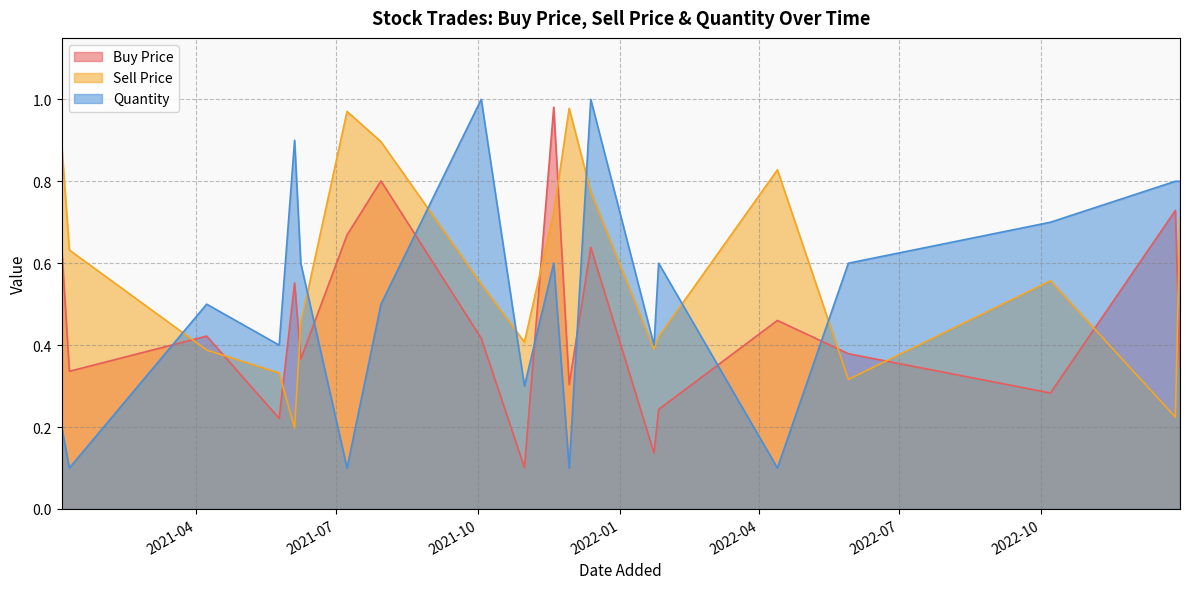

Which category has the lowest value across all series?

2022-04-13